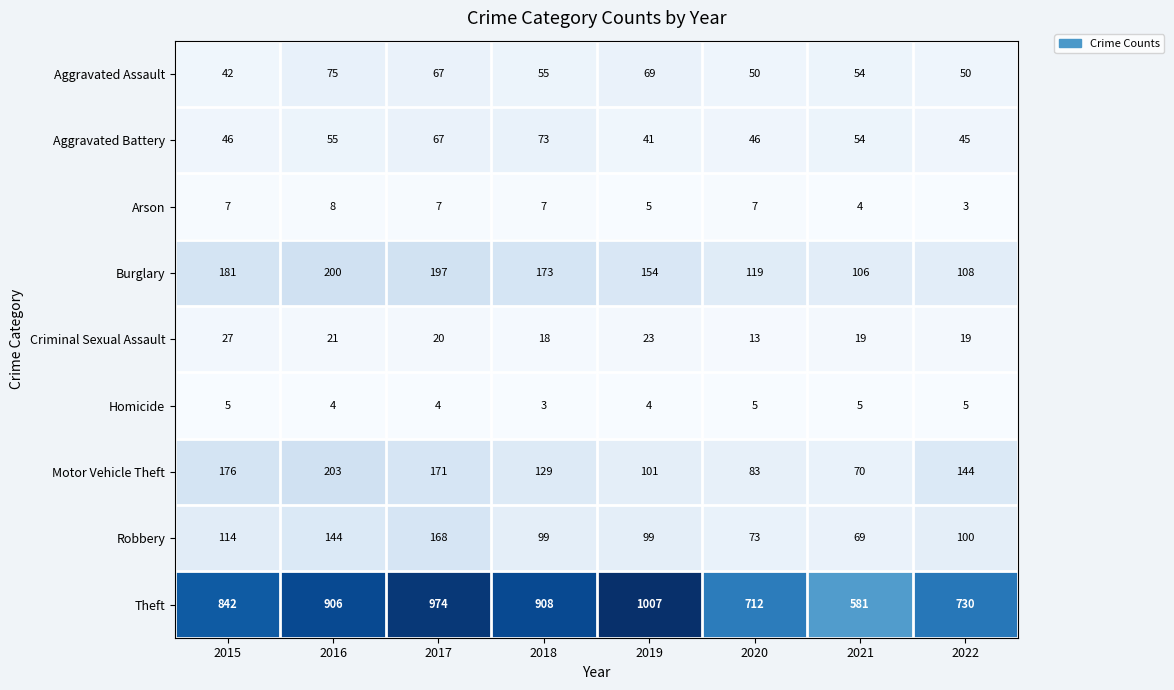

How many distinct data groups are displayed?

9